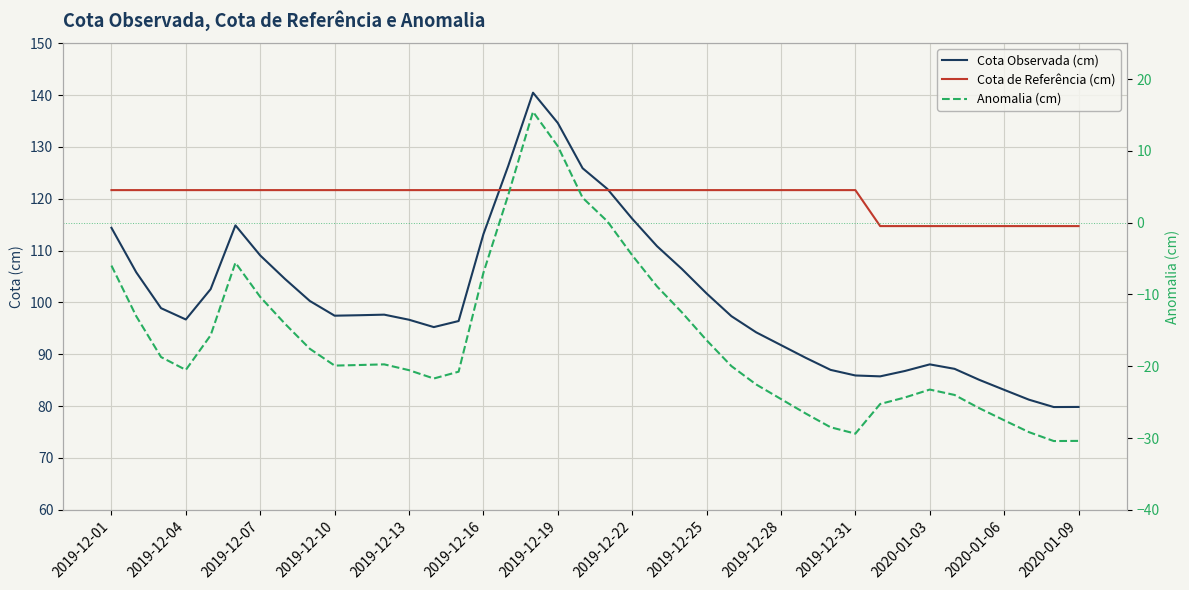

At which category does the chart reach its minimum across all series?

38